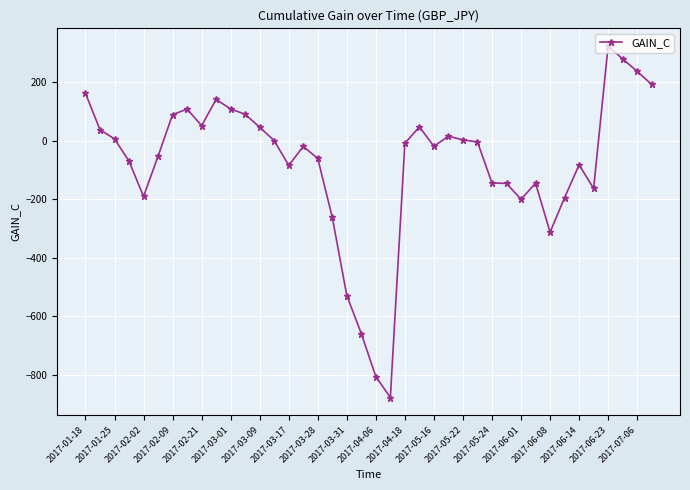

What is the smallest value displayed?

-876.6